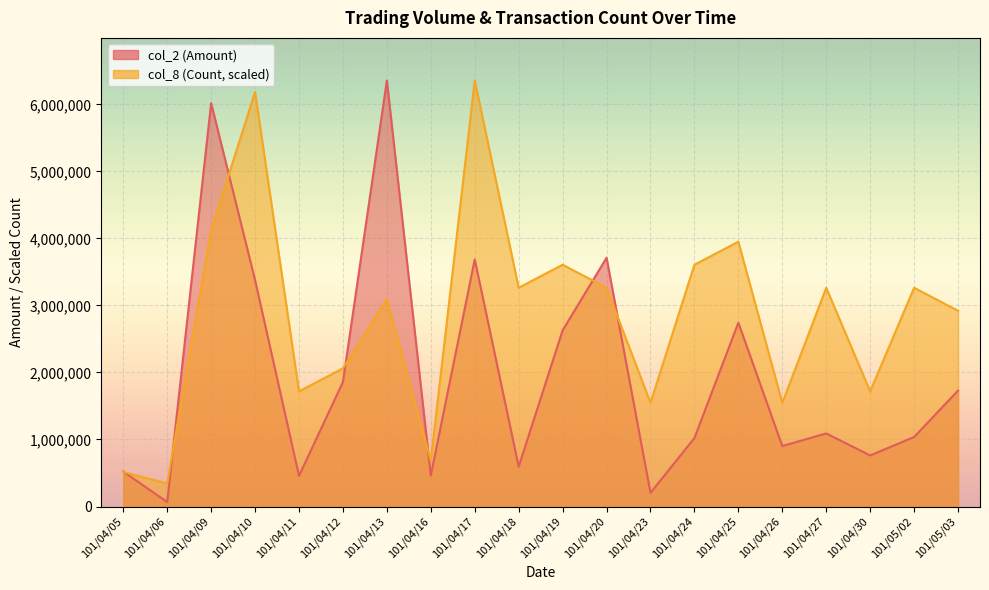

What is the maximum value shown in the chart?

6355540.0